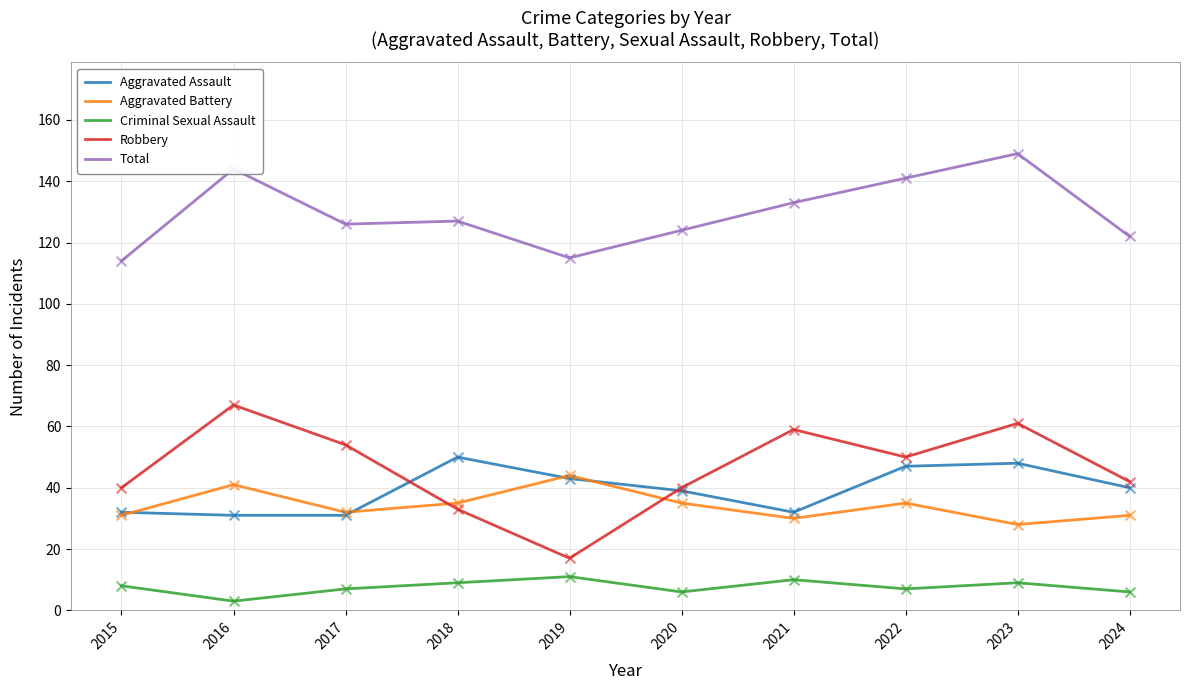

At how many categories does at least one series exceed 81?

10